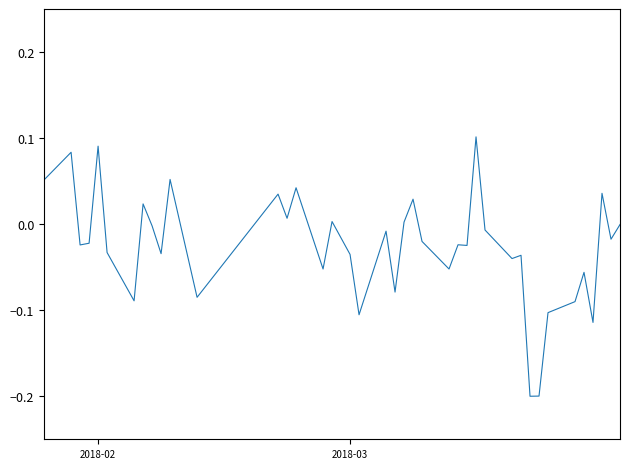

How many distinct data groups are displayed?

1